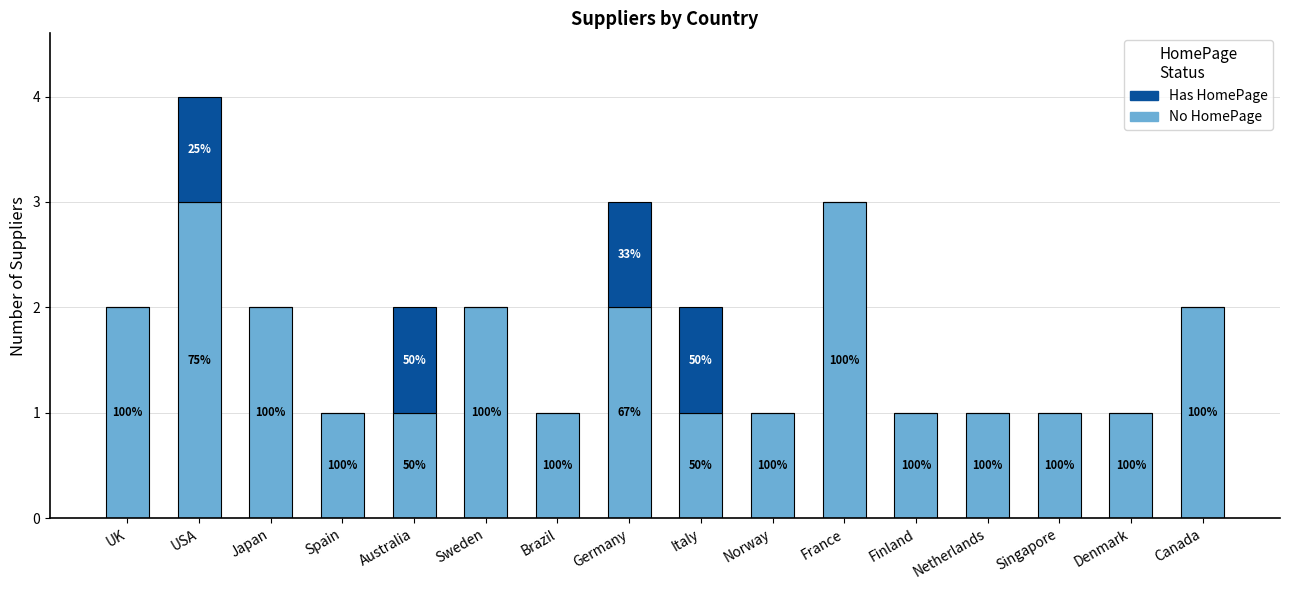

Does the chart contain stacked bars?

Yes